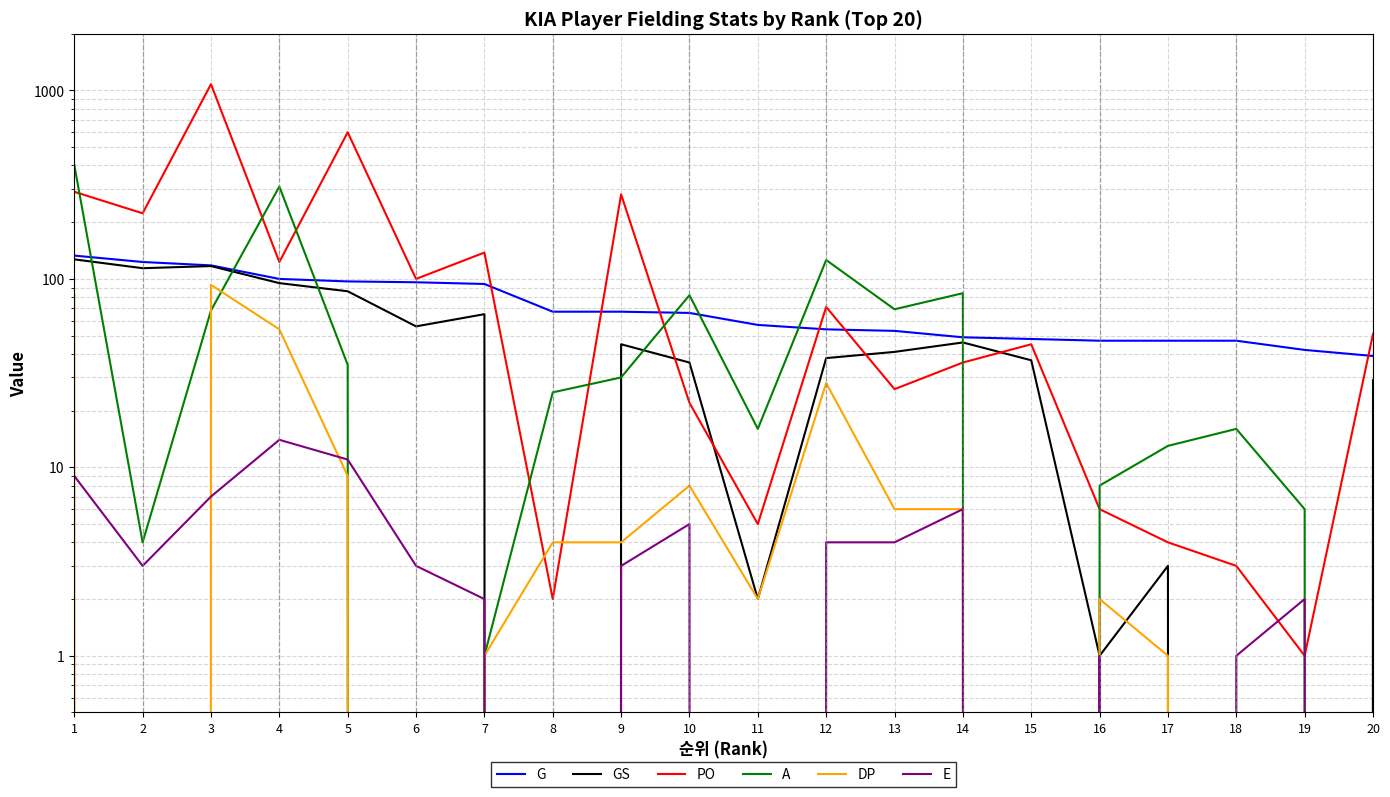

What are all the series names shown in the legend?

G, GS, PO, A, DP, E